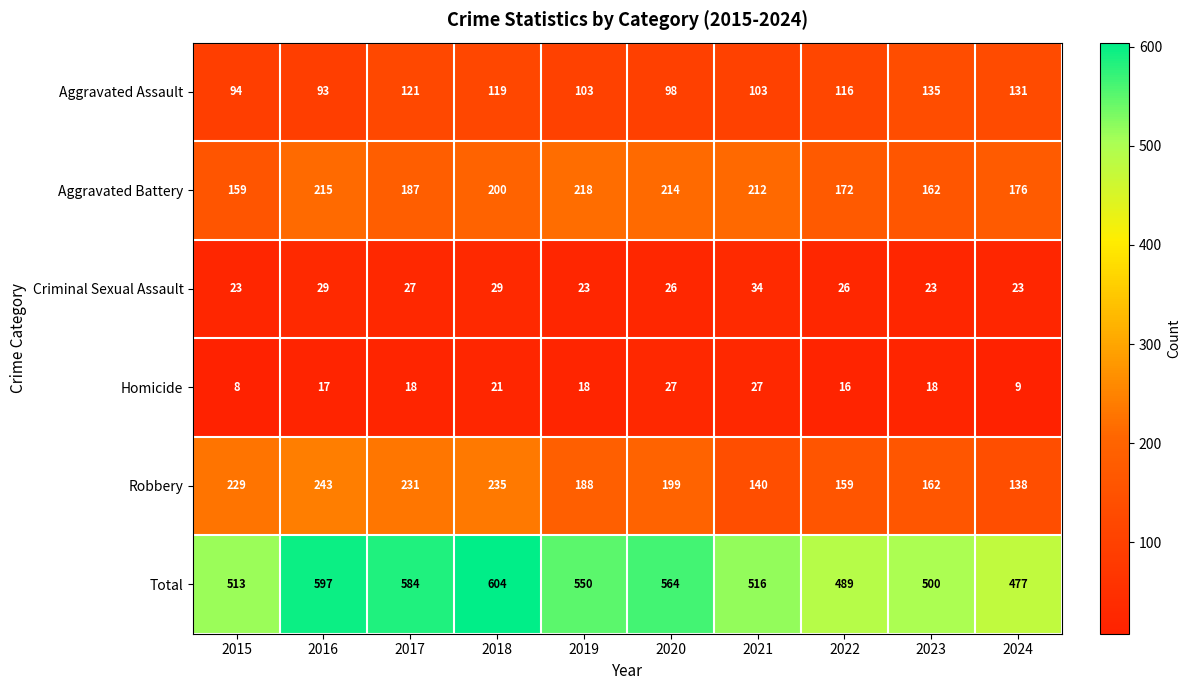

The value of Aggravated Assault at 2023 is 185. True or false?

False